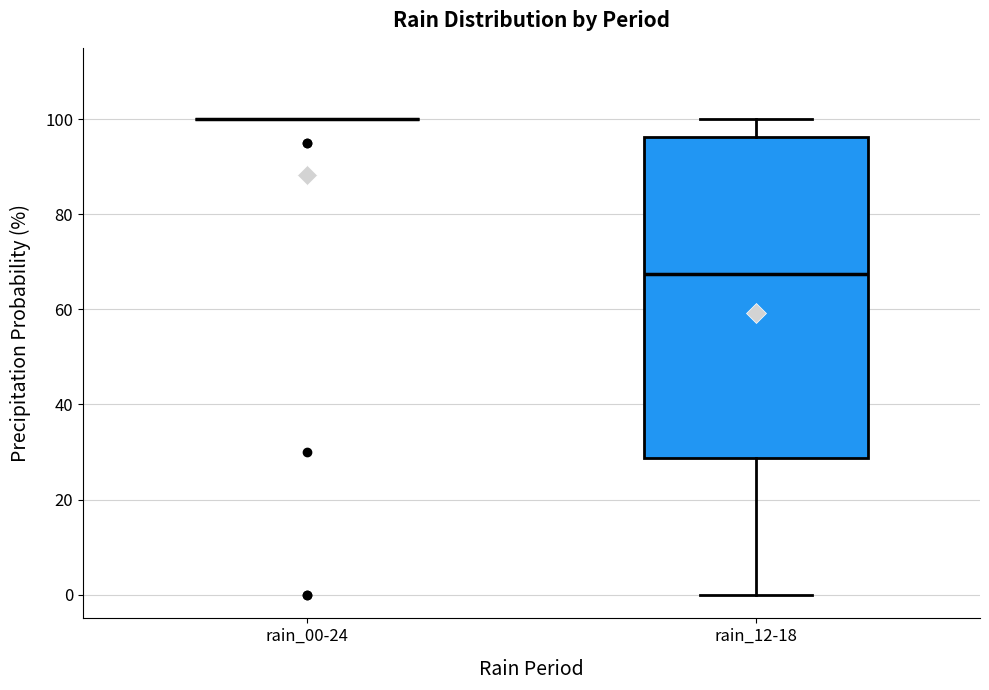

Where does the upper whisker of the box for rain_12-18 end on the y-axis? The values are not printed on the chart, so give them approximately, as read against the axis.

100